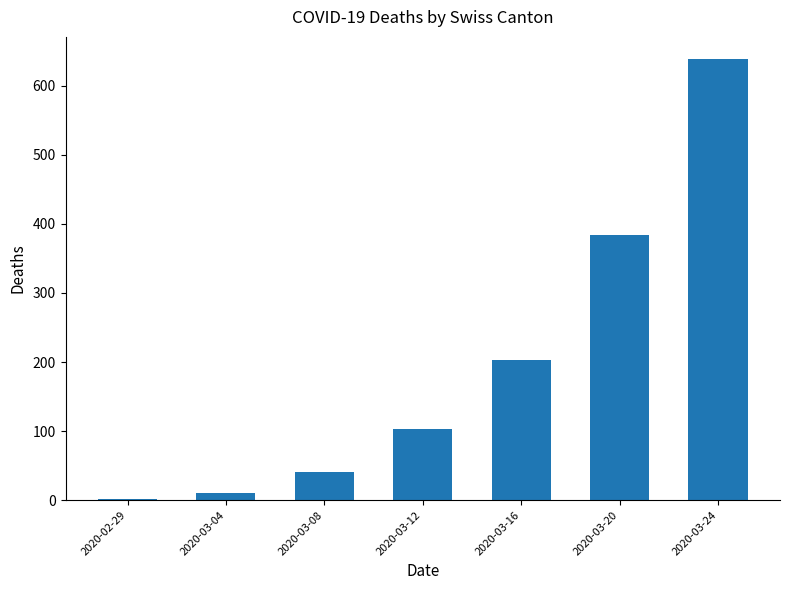

Where is the data nearest to the value 320?

2020-03-20